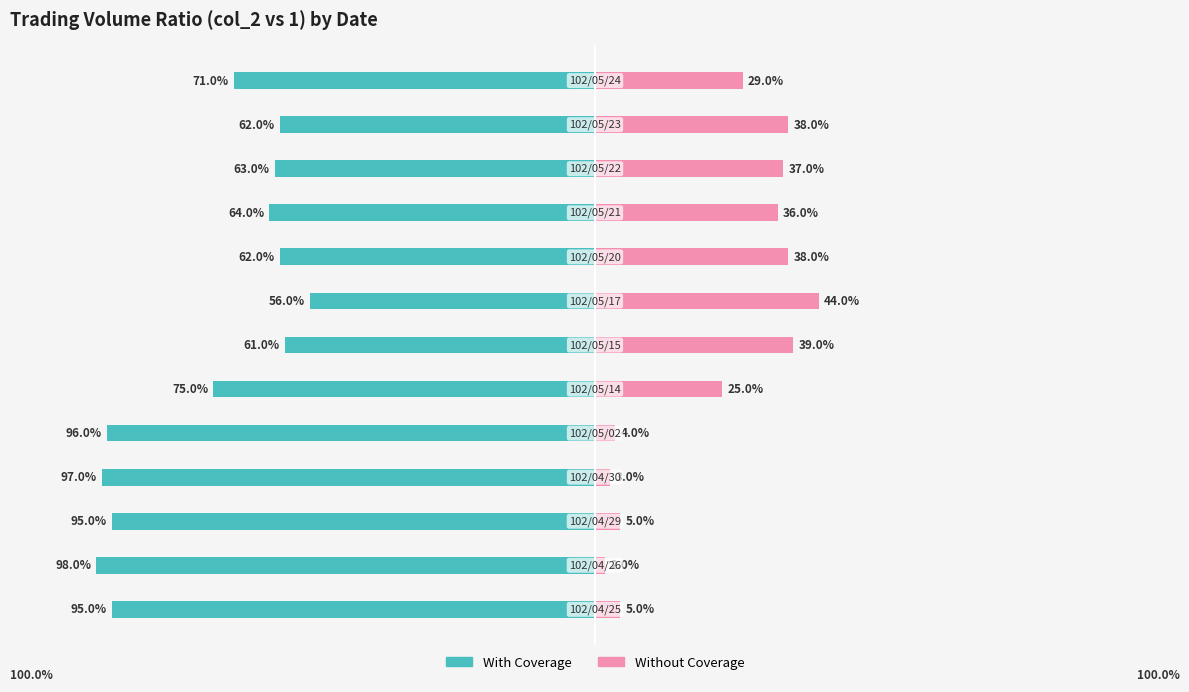

Is it true that Without Coverage equals 0.2 at 5?

False